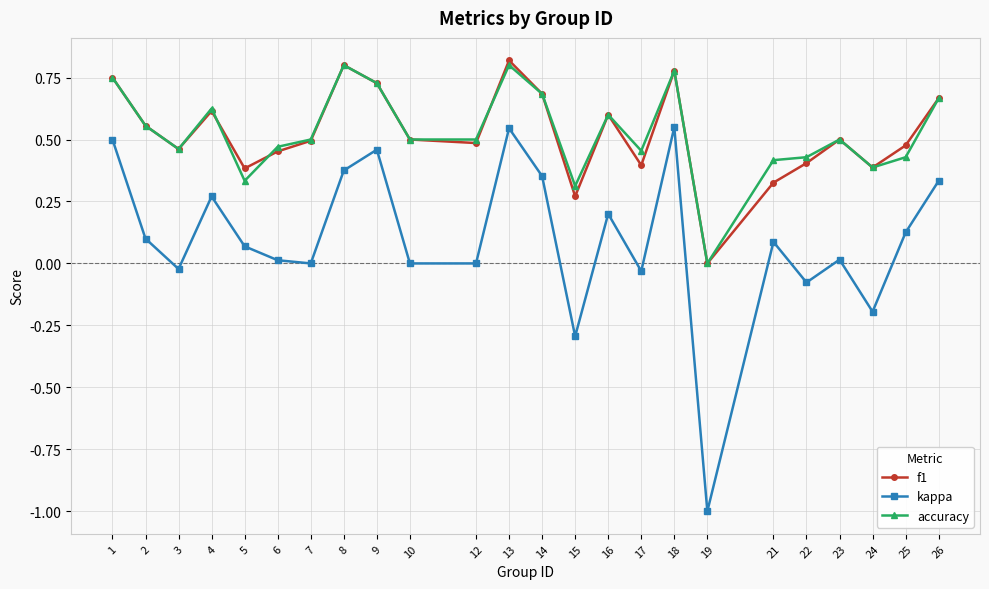

True or false: accuracy and kappa intersect in this chart.

False